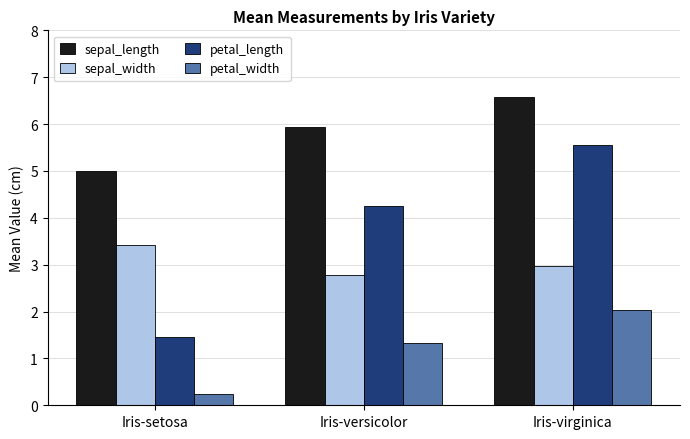

Between Iris-setosa and Iris-versicolor, which series saw the biggest shift?

petal_length